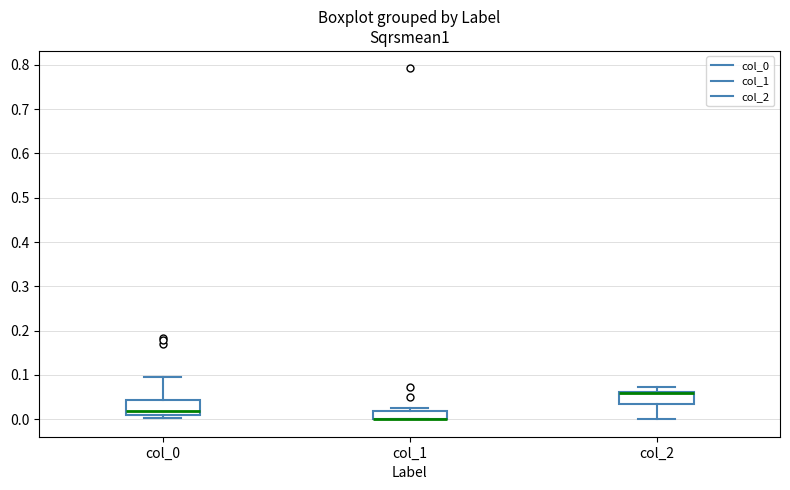

Reading left to right, read every box against the y-axis: the position of its median line, the range the box covers, and the ends of its whiskers. The values are not printed on the chart, so give them approximately, as read against the axis.

col_0: median 0.02, box 0.01 to 0.04, whiskers 0.00 to 0.09
col_1: median 0.00 (drawn on the box's lower edge), box 0.00 to 0.02, whiskers 0.00 to 0.03
col_2: median 0.06 (drawn on the box's upper edge), box 0.03 to 0.06, whiskers 0.00 to 0.07